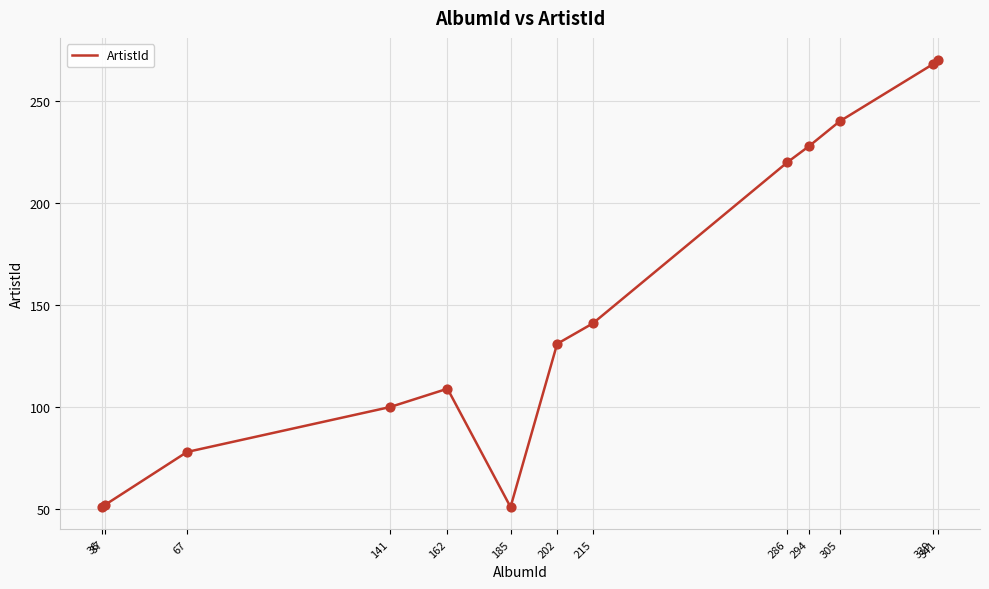

What is the change in value from 162 to 286?

+111